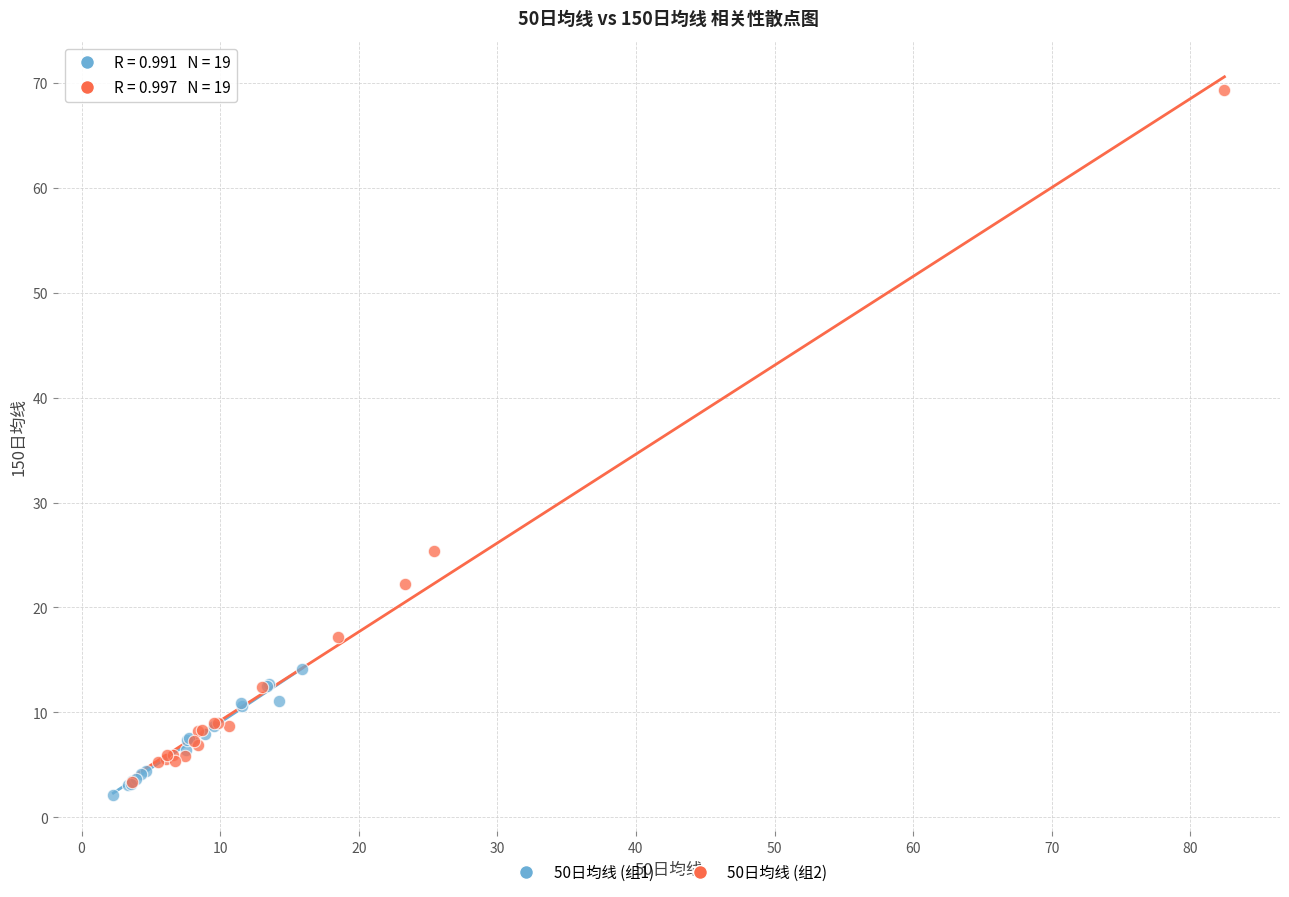

Which series has the widest spread of Y values?

50日均线 (组2)